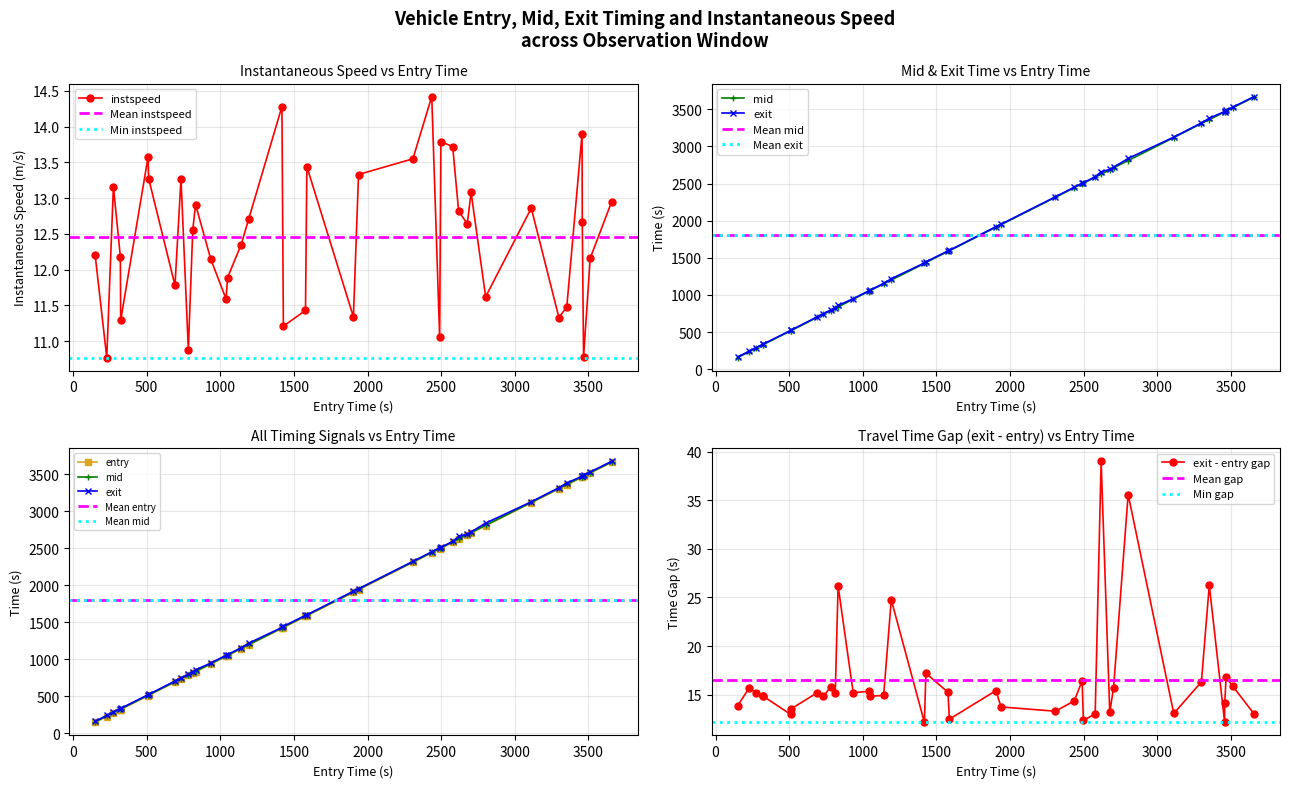

How many interior local peaks does the instspeed series have?

11